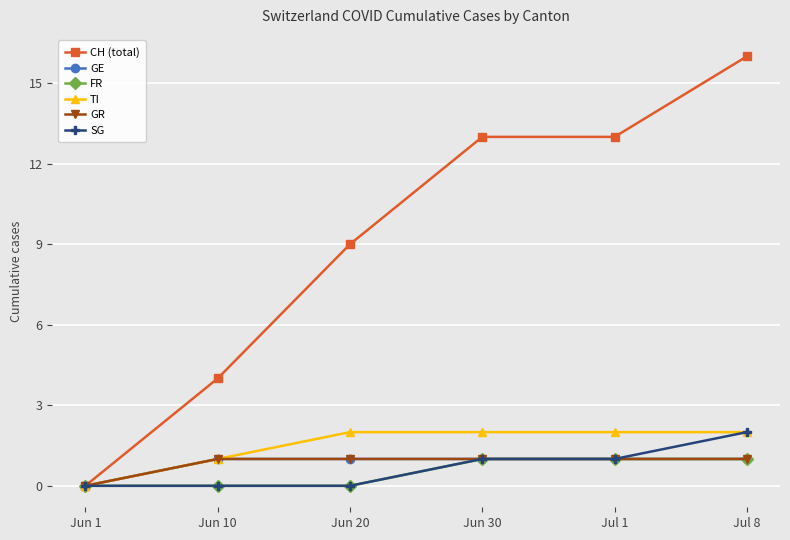

List the series in order of their peak value, highest first.

CH (total), TI, SG, GE, FR, GR